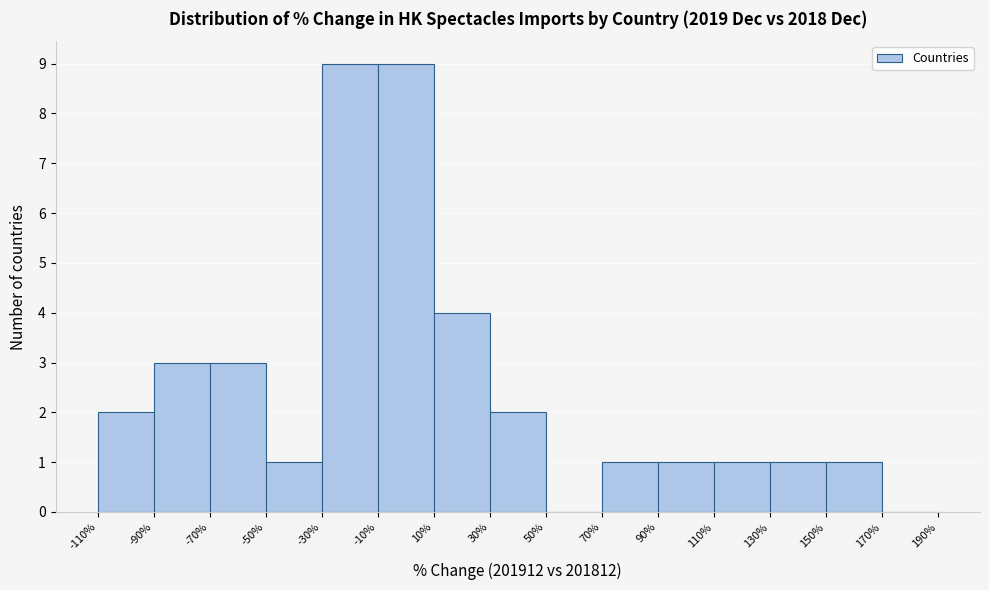

Reading left to right, list every bar in this chart as the range it spans on the x-axis followed by its height. The values are not printed on the chart, so give them approximately, as read against the axis.

-110% to -90%: 2
-90% to -70%: 3
-70% to -50%: 3
-50% to -30%: 1
-30% to -10%: 9
-10% to 10%: 9
10% to 30%: 4
30% to 50%: 2
50% to 70%: 0
70% to 90%: 1
90% to 110%: 1
110% to 130%: 1
130% to 150%: 1
150% to 170%: 1
170% to 190%: 0